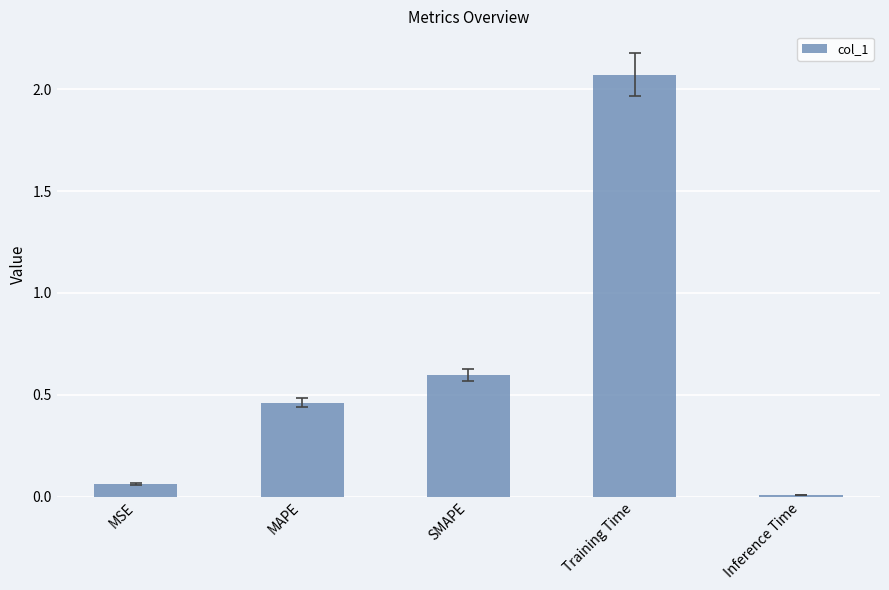

At which category does the chart reach its minimum across all series?

Inference Time